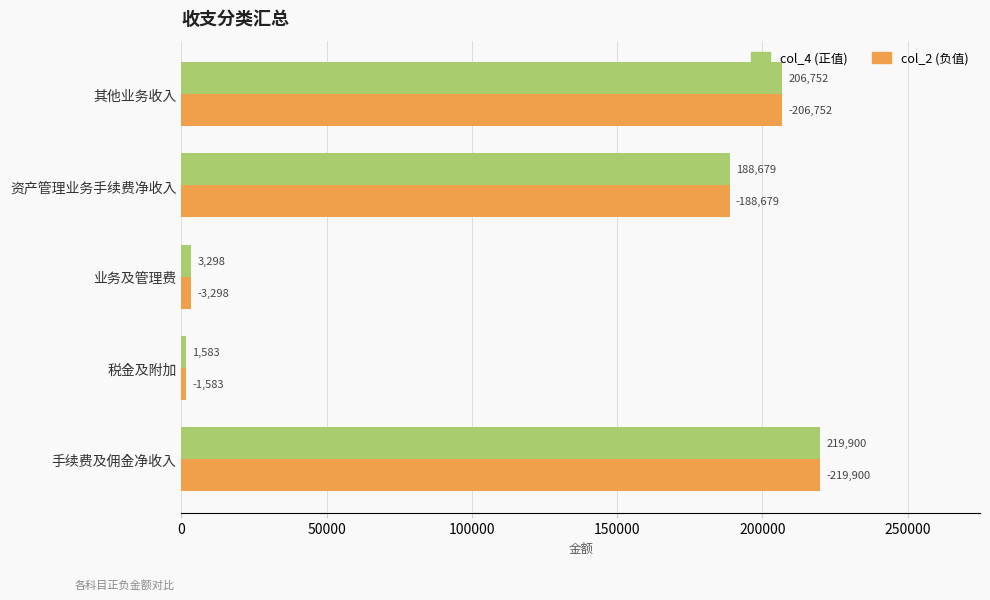

What is the highest value of the col_2 (负值) series?

219900.0